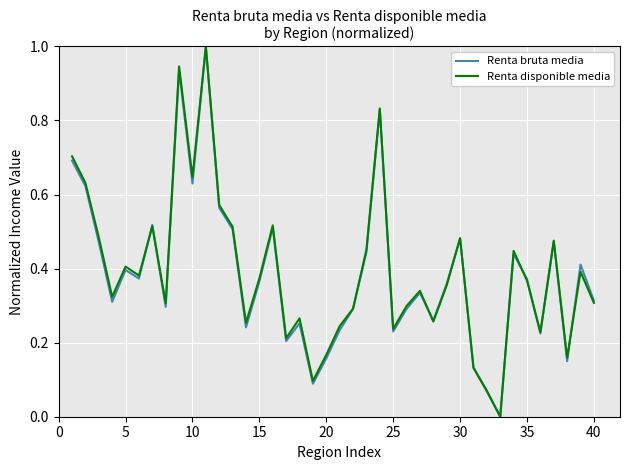

At how many categories does at least one series exceed 0?

39